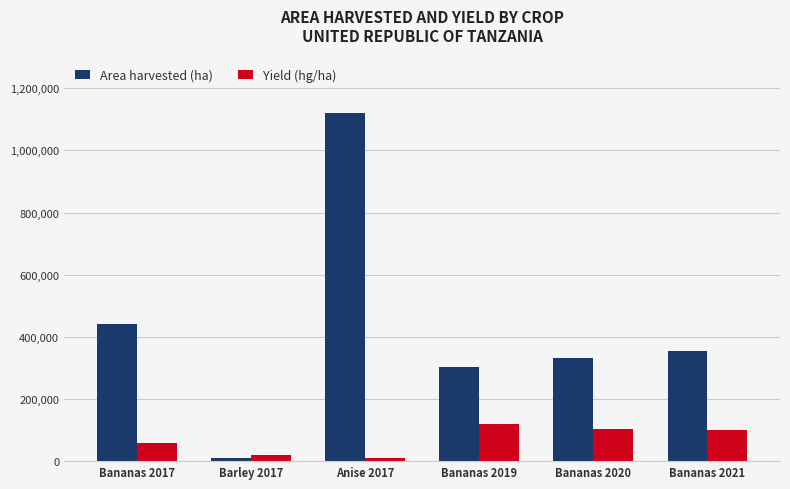

Which category has the highest value across all series?

Anise 2017